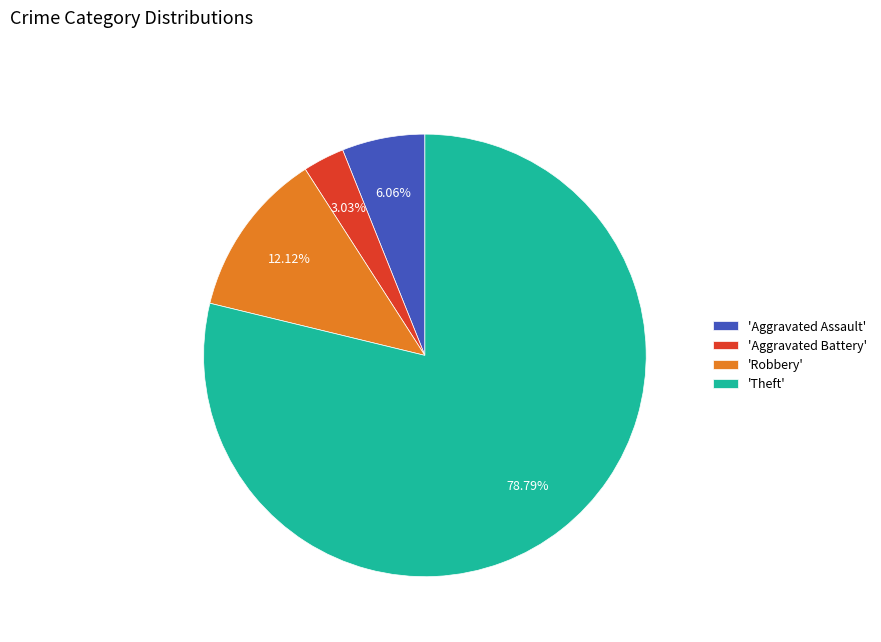

How many segments does this pie chart have?

4